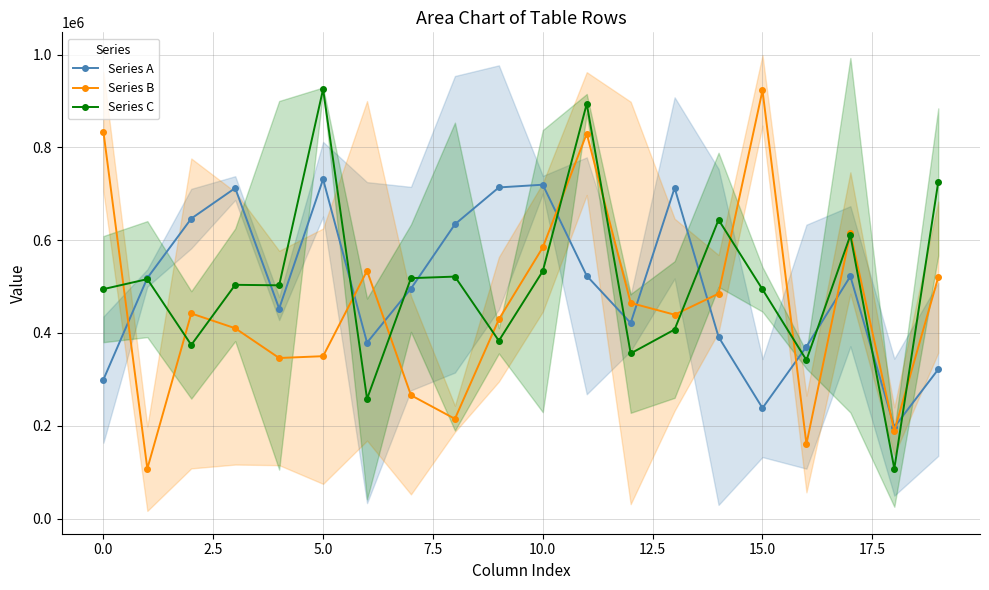

Reading left to right, extract all data points from this chart.

Series A: 299310.0	518359.5	646441.5	712164.5	452472.5	731213.0	379065.0	495528.5	634145.0	713533.0	719414.0	523110.5	421330.5	712512.5	391375.5	238076.0	370361.5	522120.5	196947.0	321591.5
Series B: 833915.5	107395.0	441962.5	410044.0	345939.5	349882.5	533795.0	265680.5	214833.5	429274.5	584336.5	829557.5	464592.0	439258.0	484658.5	922743.0	160644.5	615364.5	188523.0	520145.0
Series C: 494414.5	515955.5	374133.0	503660.5	502597.0	925295.0	257797.5	518035.0	521374.0	383093.5	533210.5	893830.0	355805.0	407331.0	643802.5	493815.0	341442.0	610541.0	107337.0	725576.0